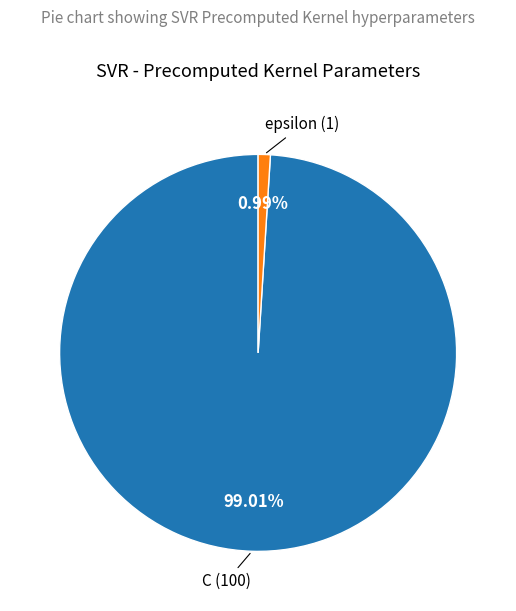

What percentage do C and epsilon together represent?

100.0%